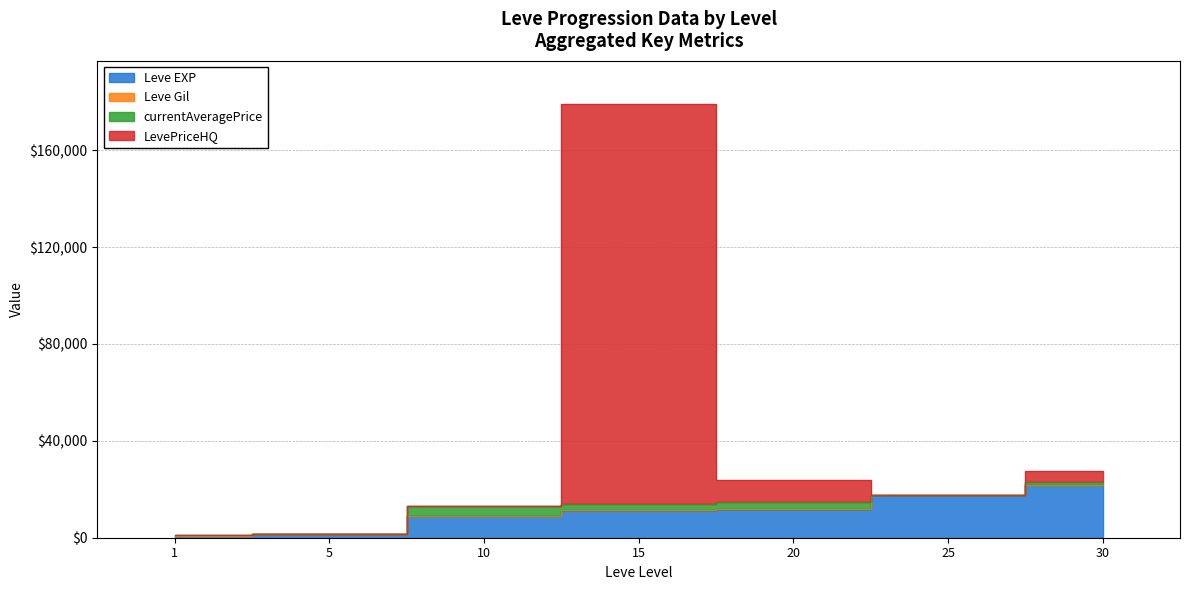

What is the value of the LevePriceHQ point at the 1st from the left?

1213